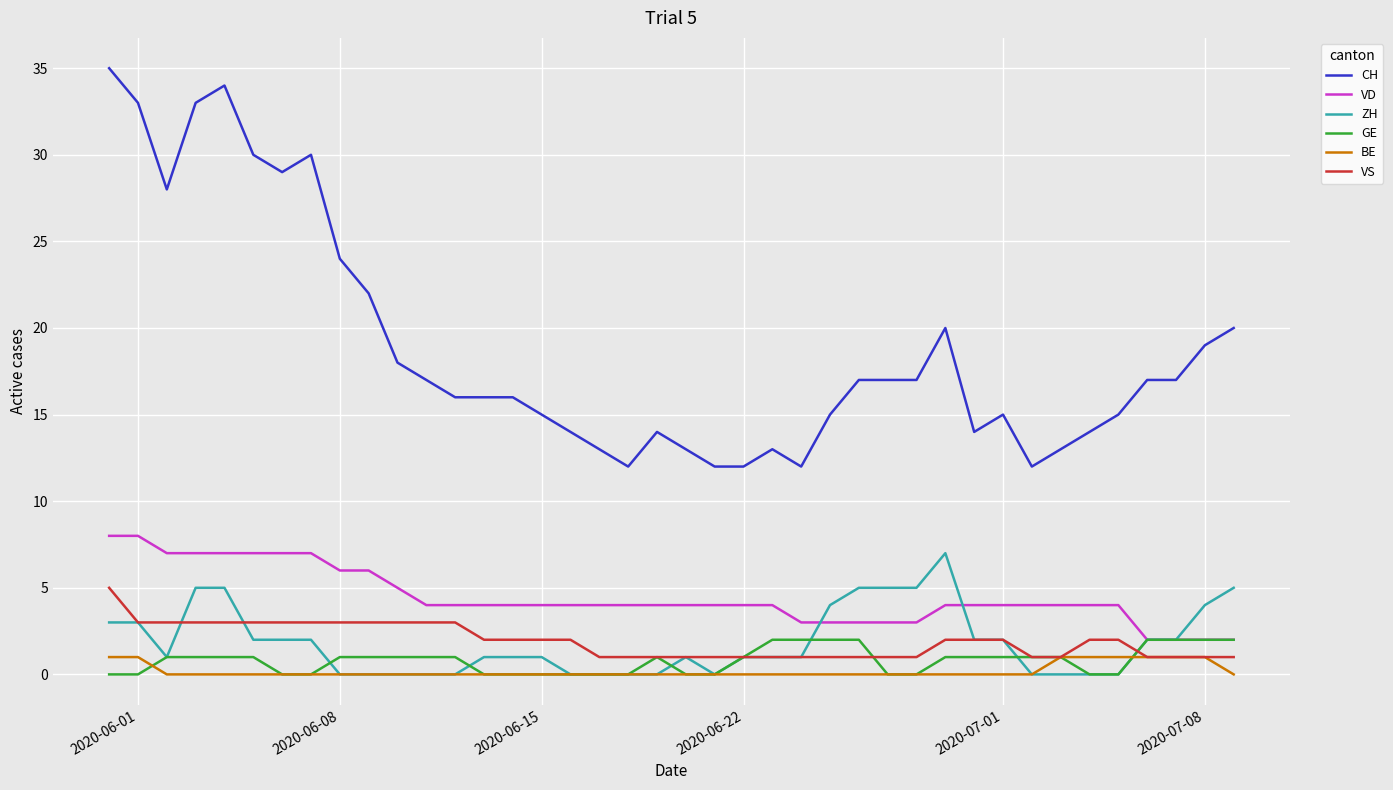

How many lines are shown in the chart?

6